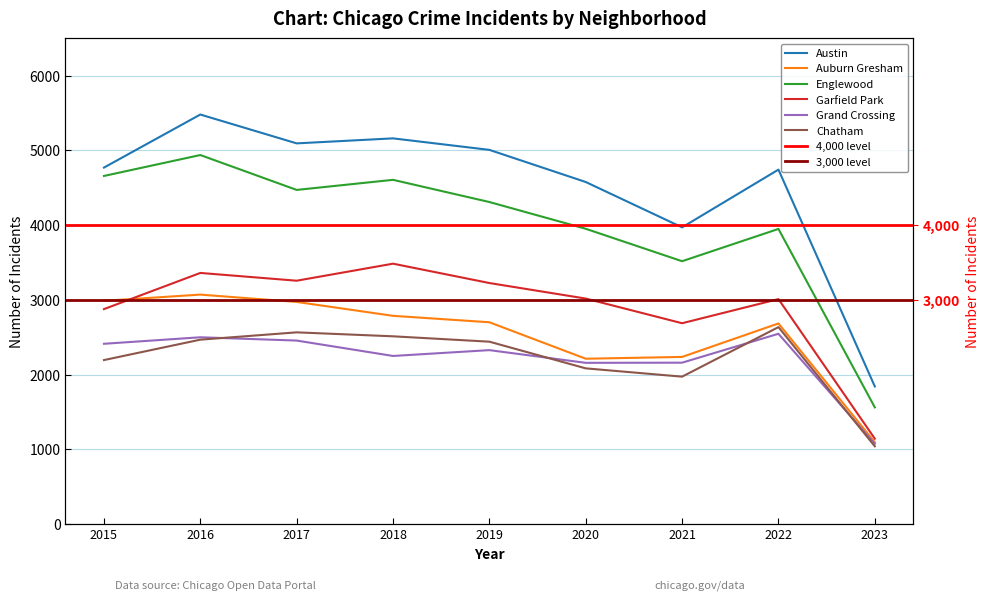

Rank the series at 2019 from highest to lowest value.

Austin, Englewood, Garfield Park, Auburn Gresham, Chatham, Grand Crossing